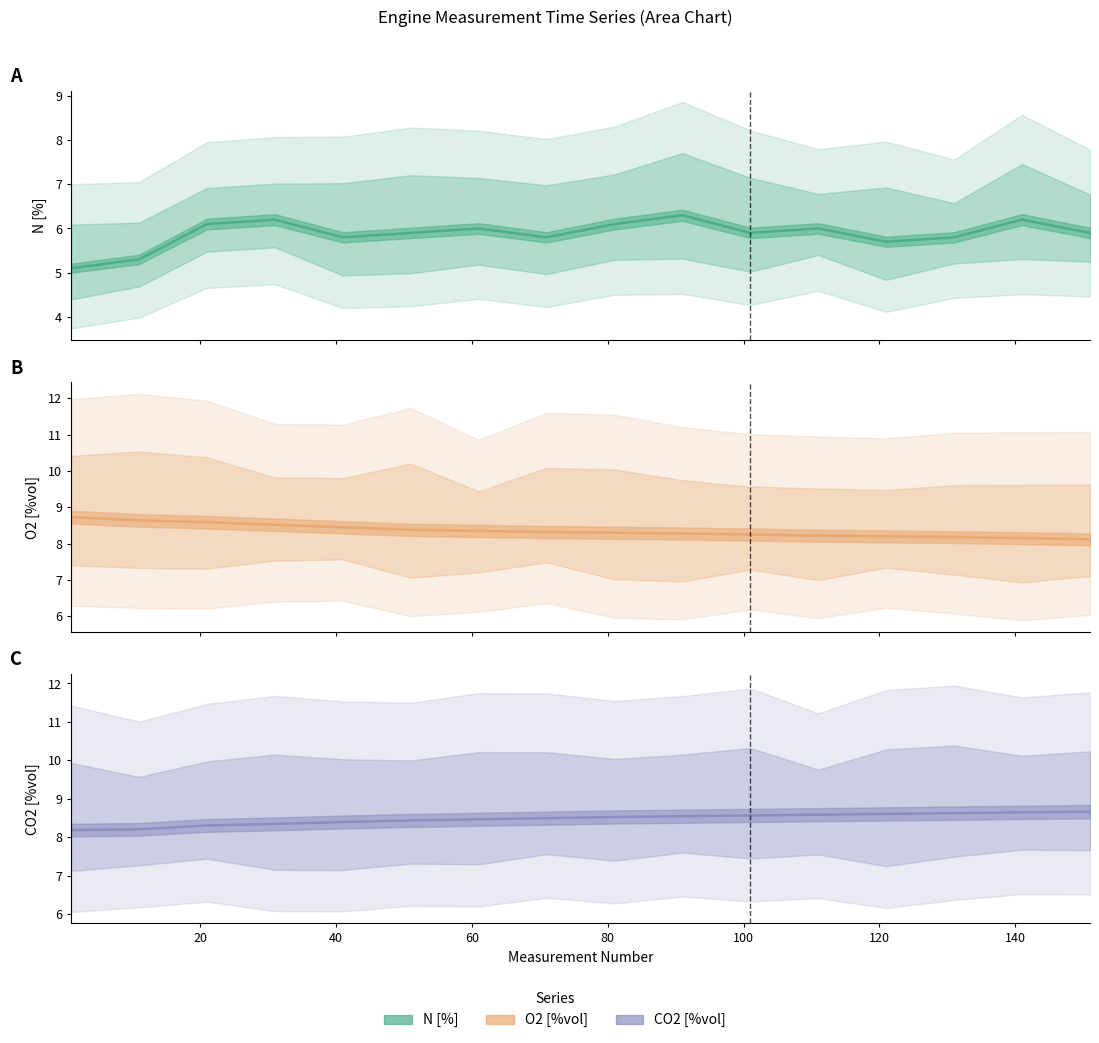

What is the difference between the maximum and minimum values in the CO2 [%vol] series?

0.5